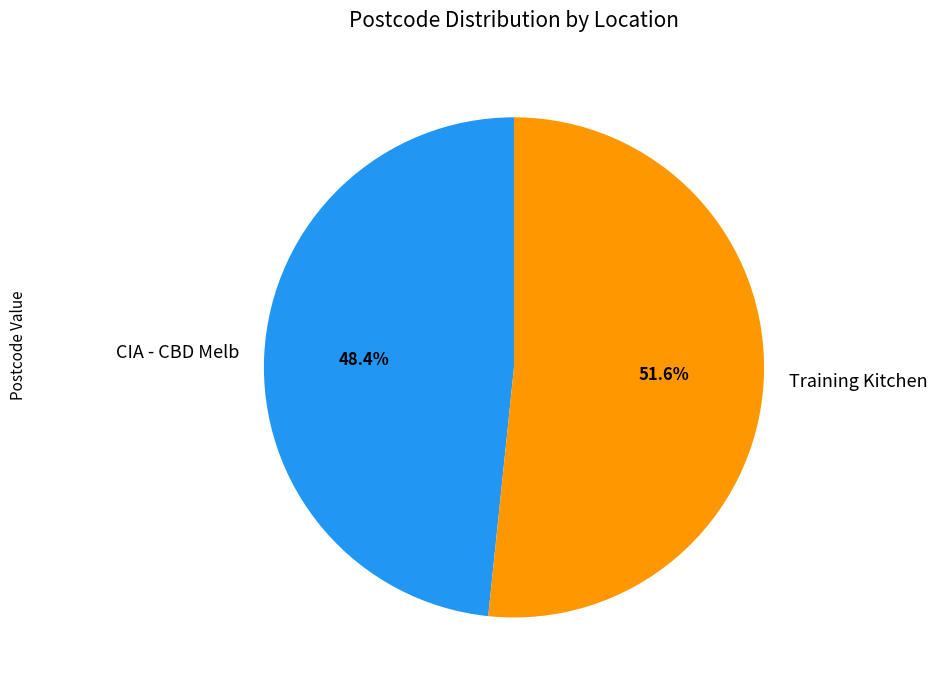

Which slice is the smallest?

CIA - CBD Melb